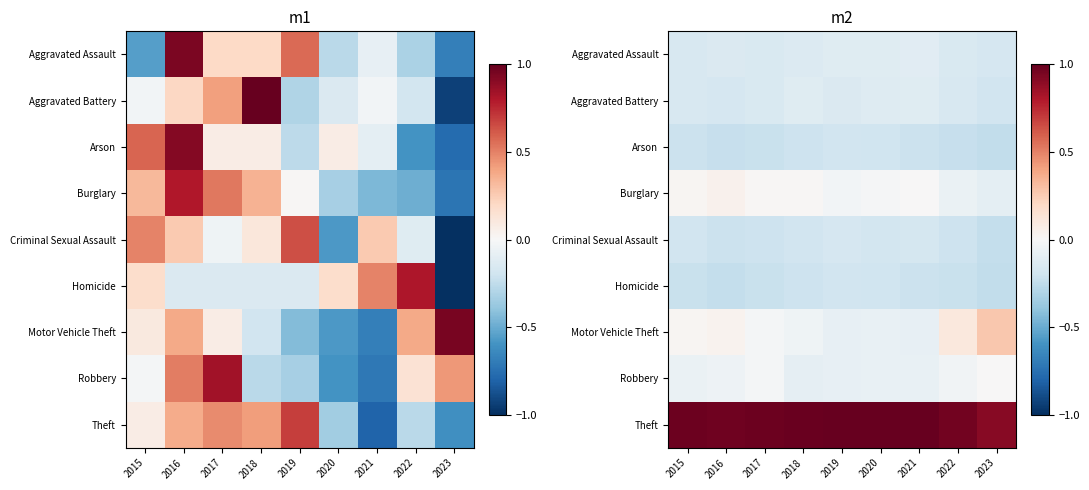

At which label does Criminal Sexual Assault reach its minimum?

2023